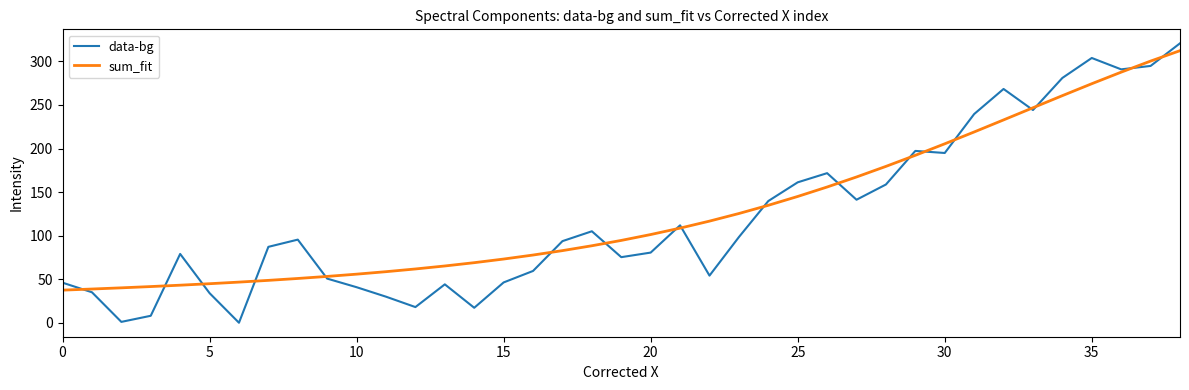

True or false: data-bg has more than 2 points higher than both neighbors.

True